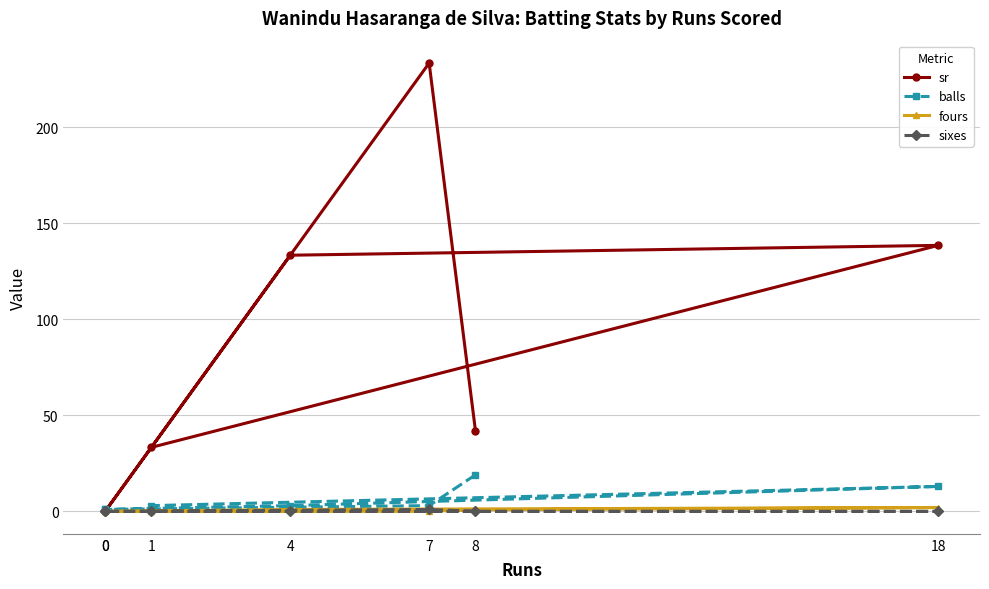

Which category has the highest value across all series?

7